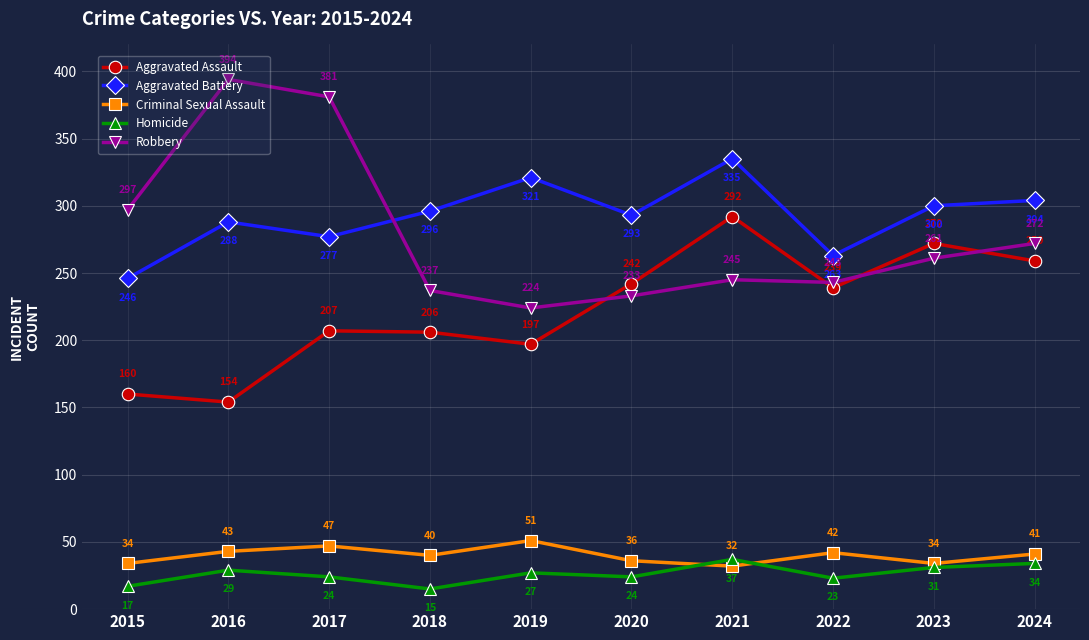

True or false: Homicide has more than 1 points higher than both neighbors.

True